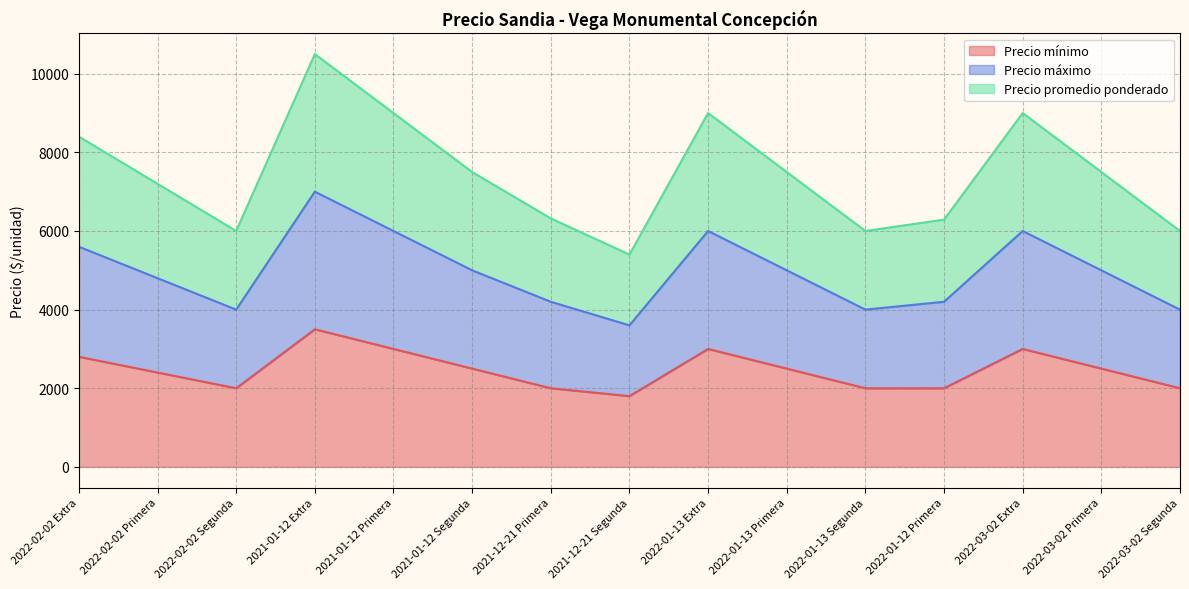

At 2021-12-21 Primera, list the series in order from largest to smallest.

Precio máximo, Precio promedio ponderado, Precio mínimo